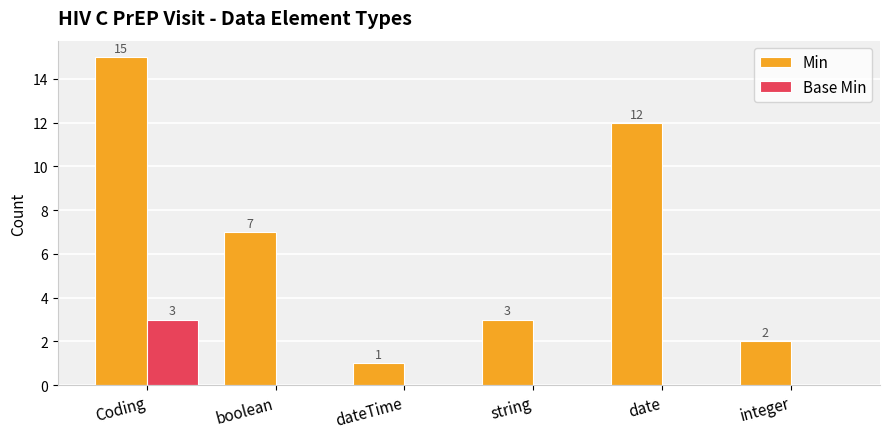

Is it true that Min equals 12 at date?

True